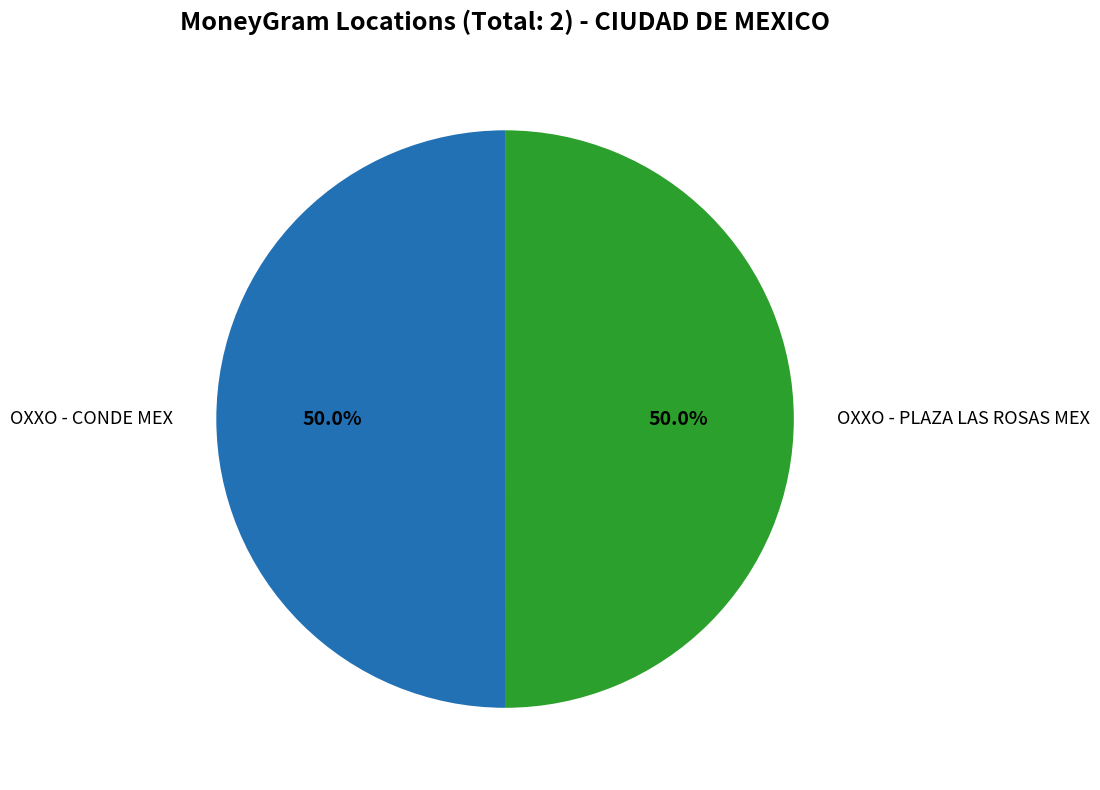

How many segments does this pie chart have?

2